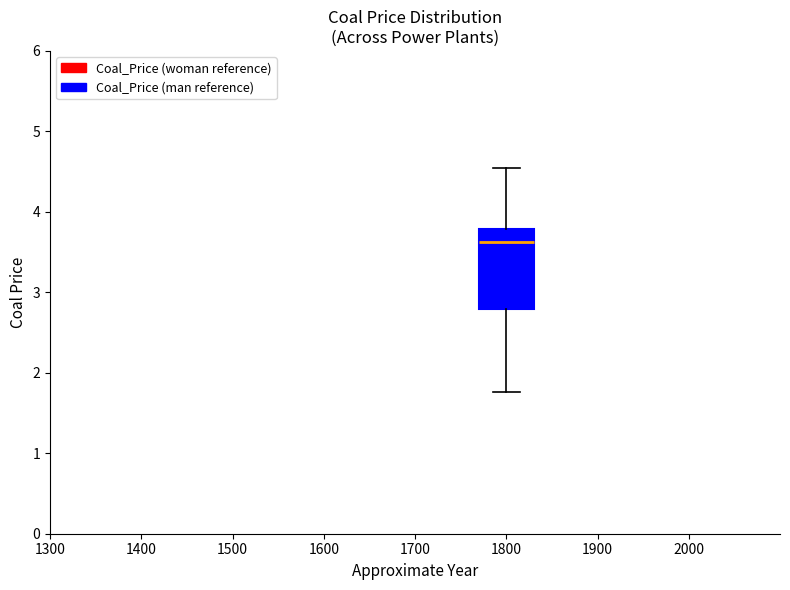

Where does the upper whisker of the box at x = 1800 end on the y-axis? The values are not printed on the chart, so give them approximately, as read against the axis.

4.5